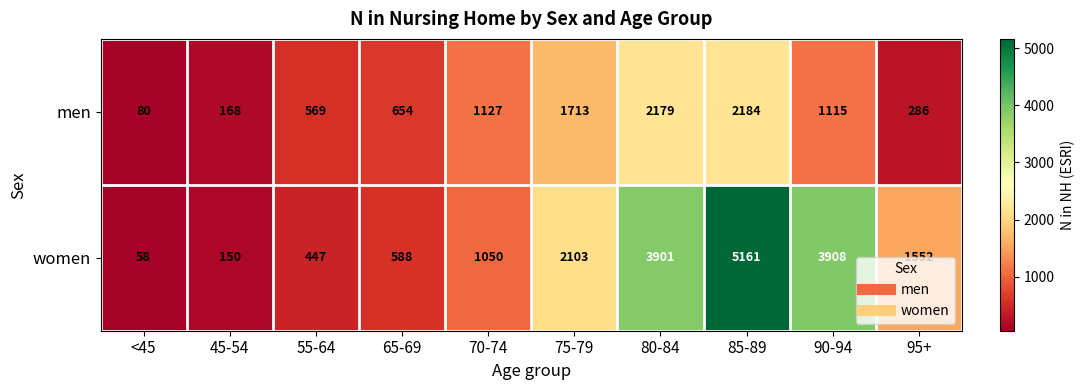

What is the maximum value shown in the chart?

5161